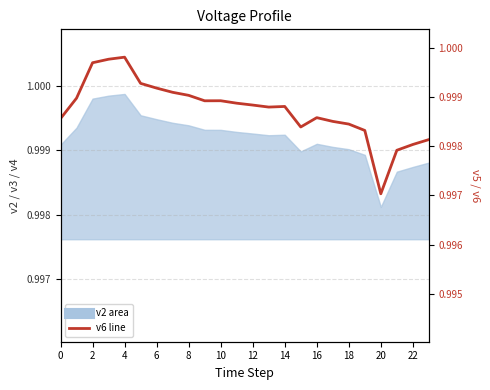

Read the value at 13.

1.0